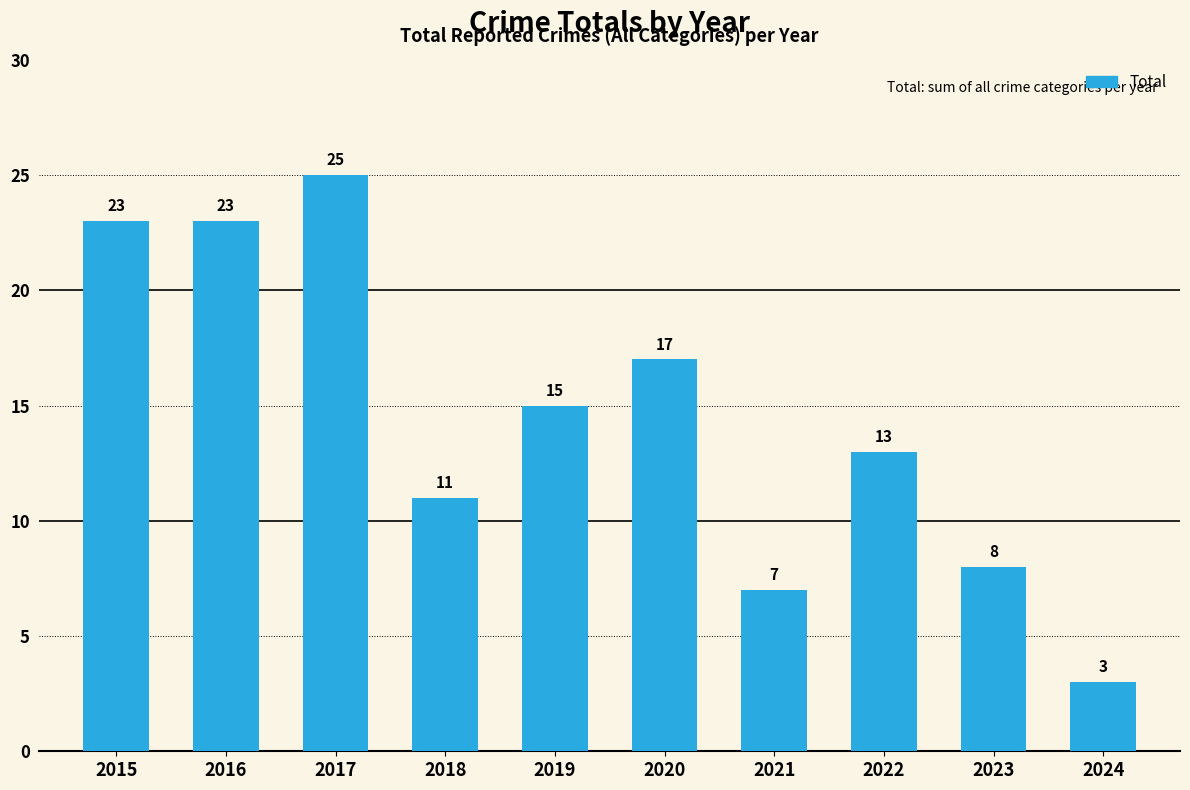

How many bars are there in total?

10